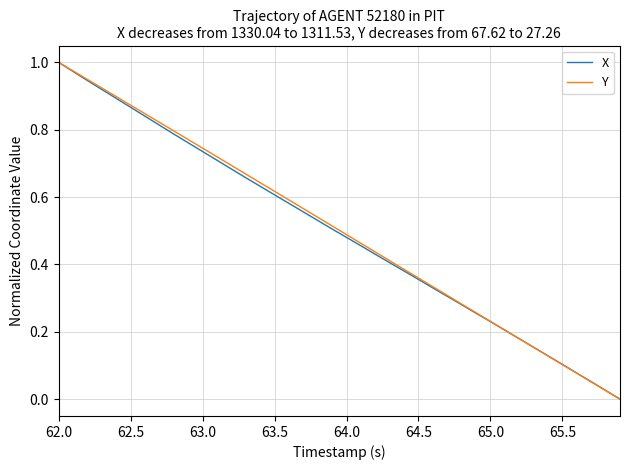

Which category has the highest value across all series?

62.0